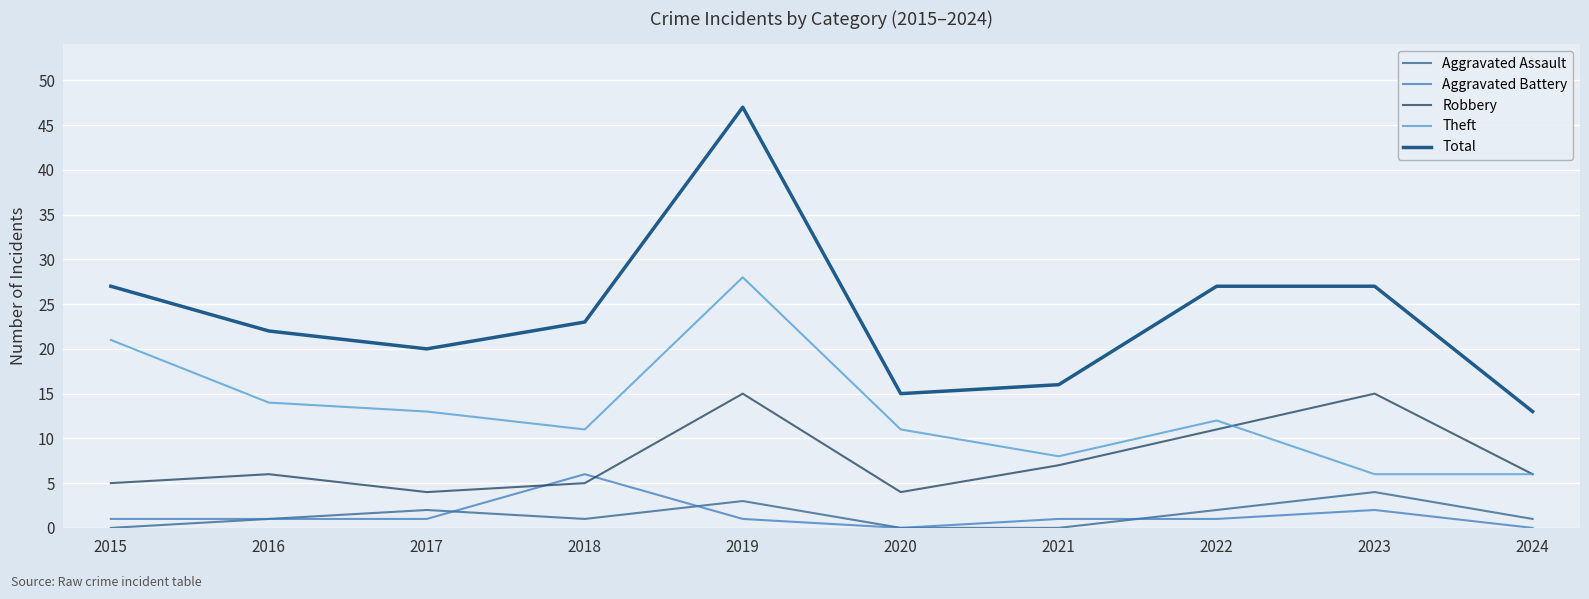

At how many categories does at least one series exceed 19?

7